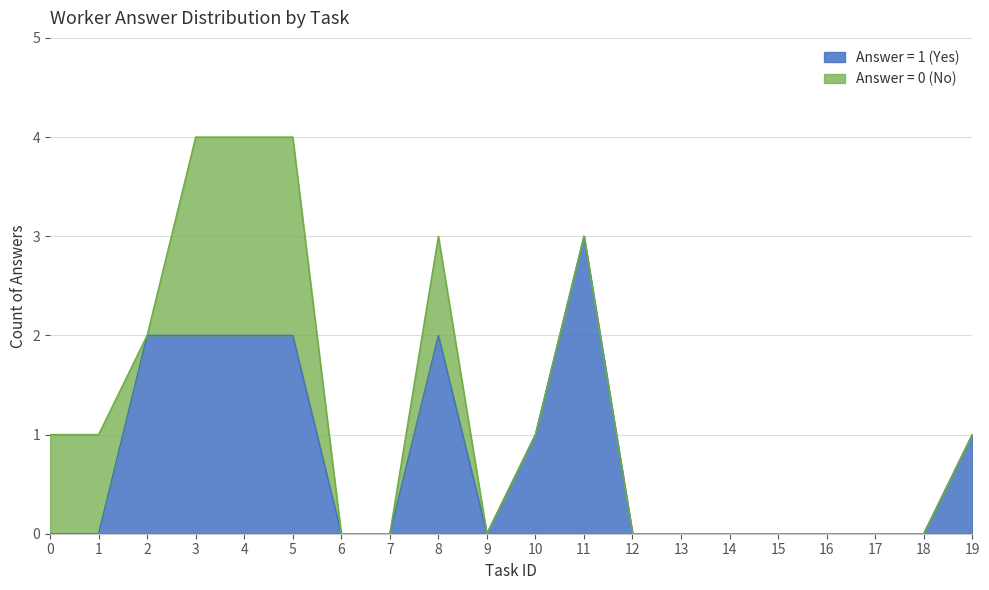

The Answer = 1 (Yes) series shows 3 at 11. True or false?

True